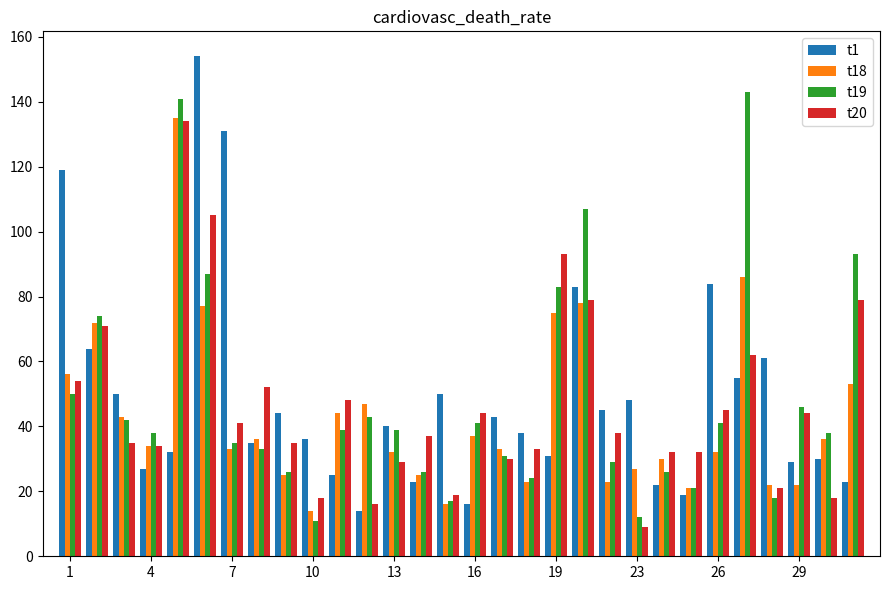

What are all the series names shown in the legend?

t1, t18, t19, t20